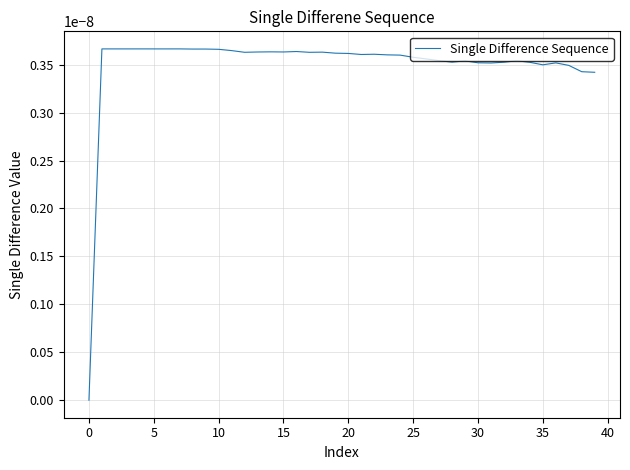

How many lines are shown in the chart?

1